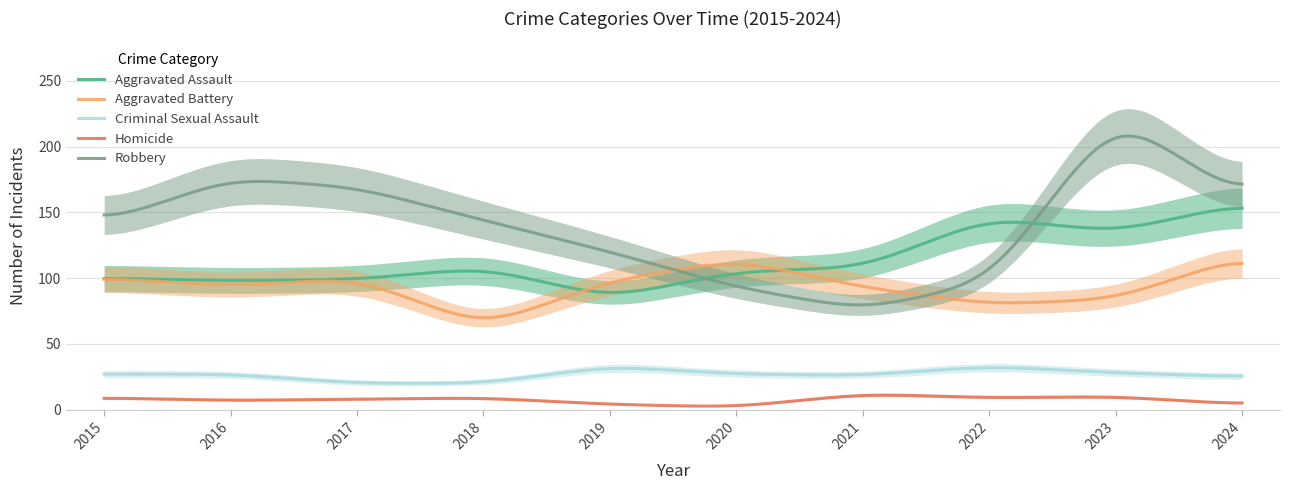

At 2016, list the series in order from smallest to largest.

Homicide, Criminal Sexual Assault, Aggravated Battery, Aggravated Assault, Robbery